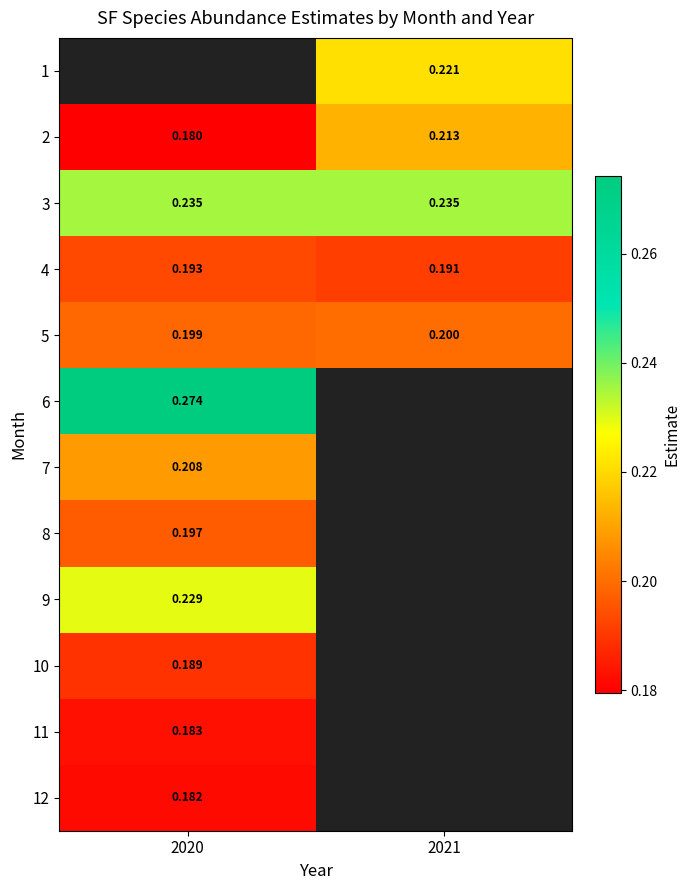

Is the value of 2 at 2020 greater than the value of 11 at 2020?

No